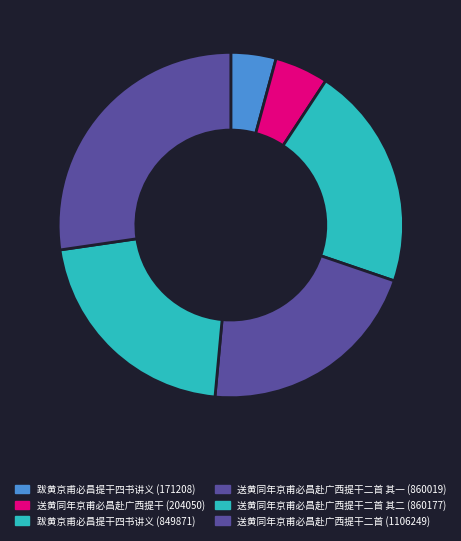

Count the number of slices in the pie.

6